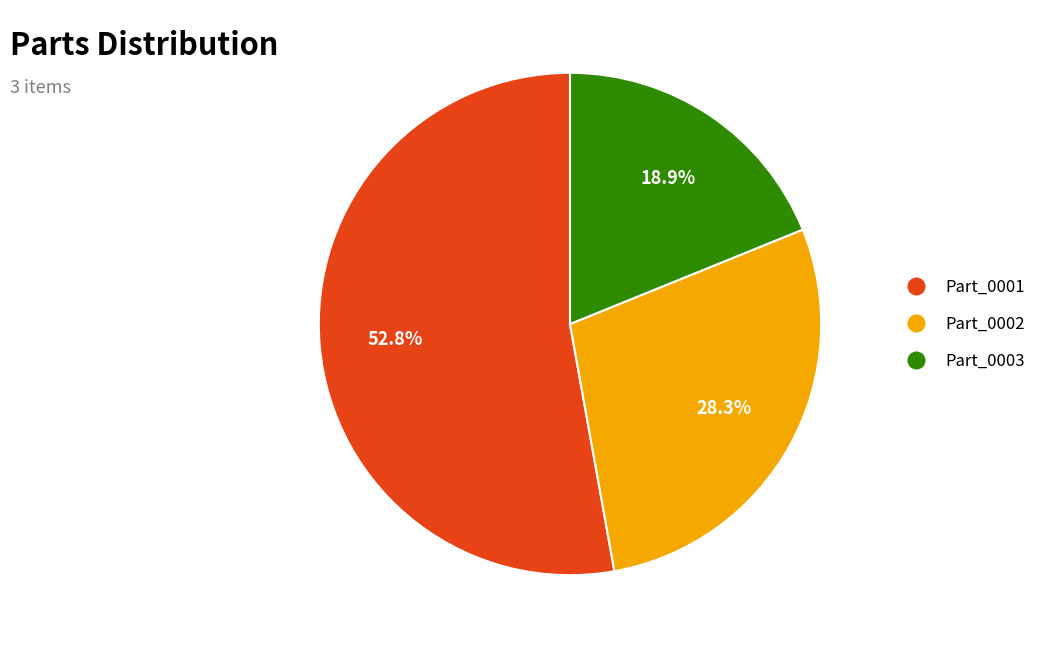

Does any single category account for the majority?

Yes